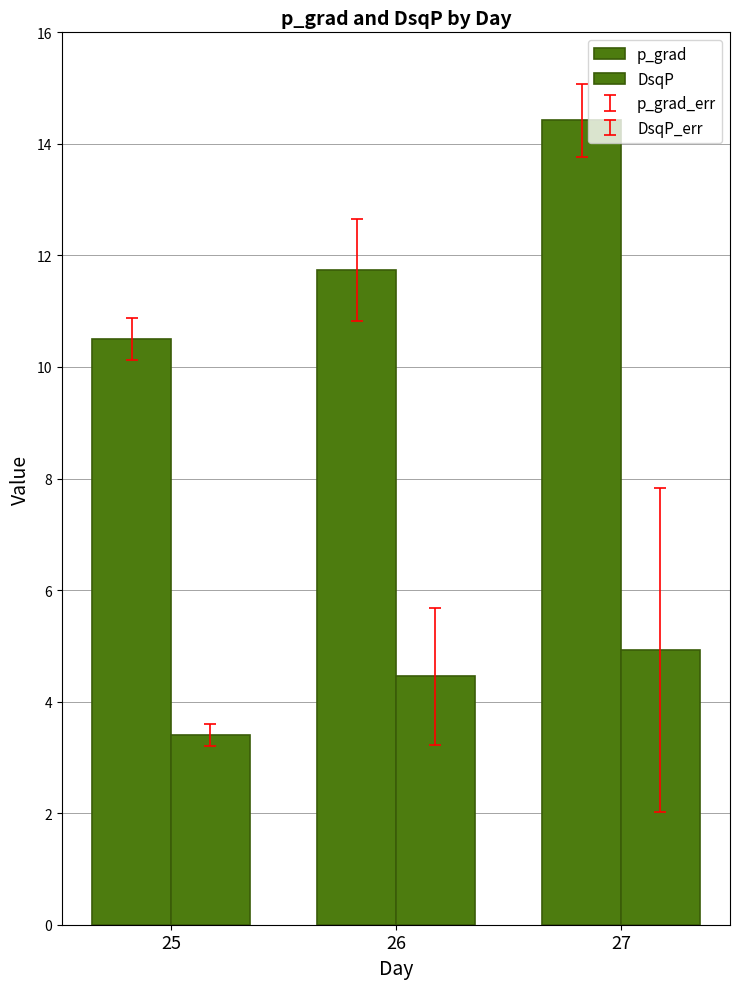

Rank the series at 27 from lowest to highest value.

DsqP, p_grad